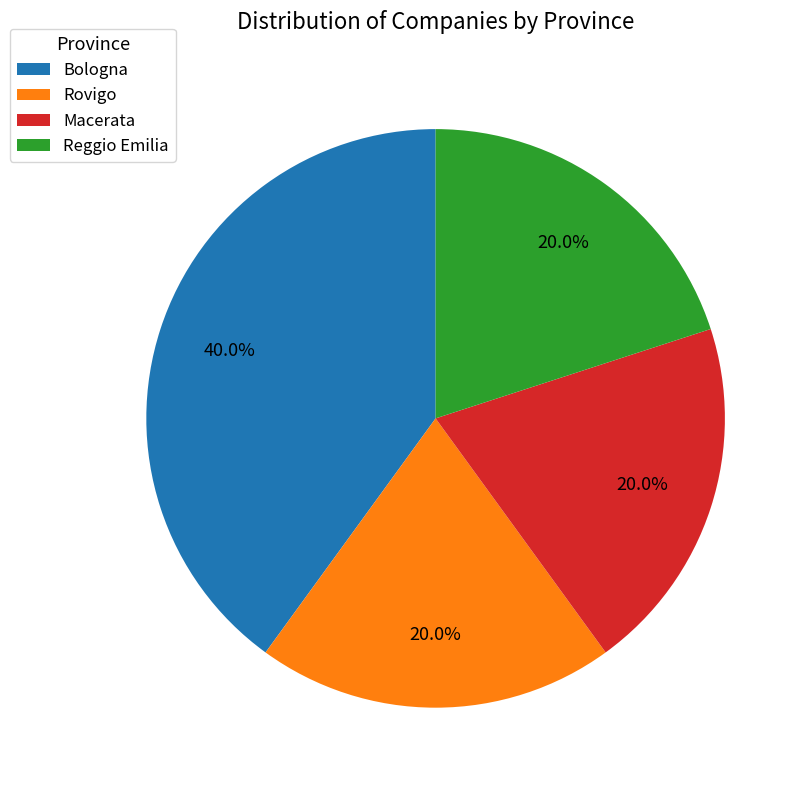

Is Bologna the majority of the pie?

No